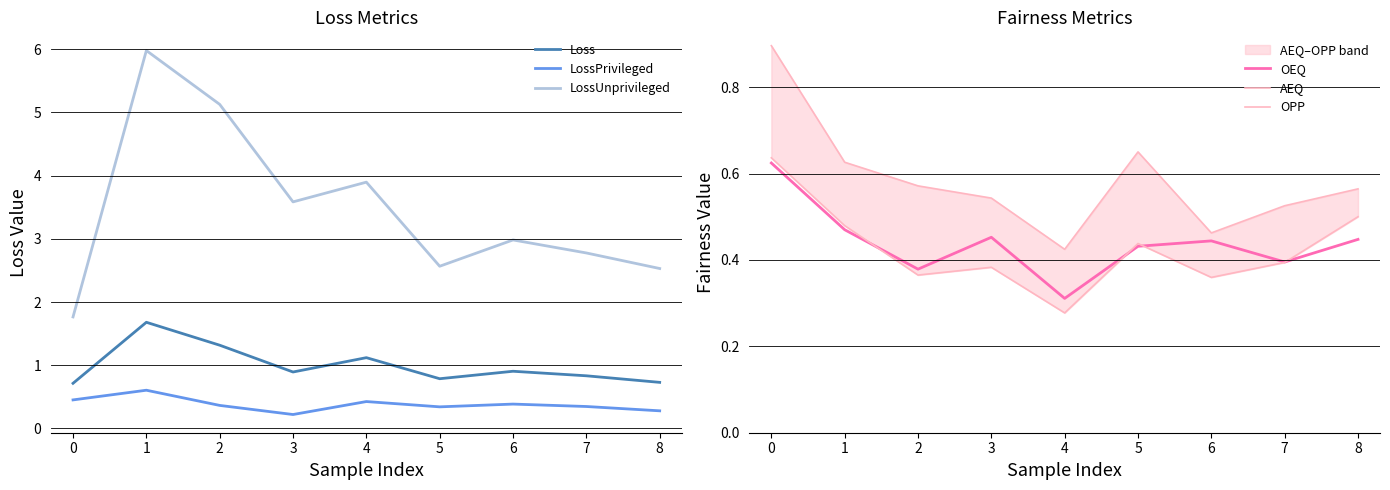

Is it true that OEQ equals 0.5 at 2?

False